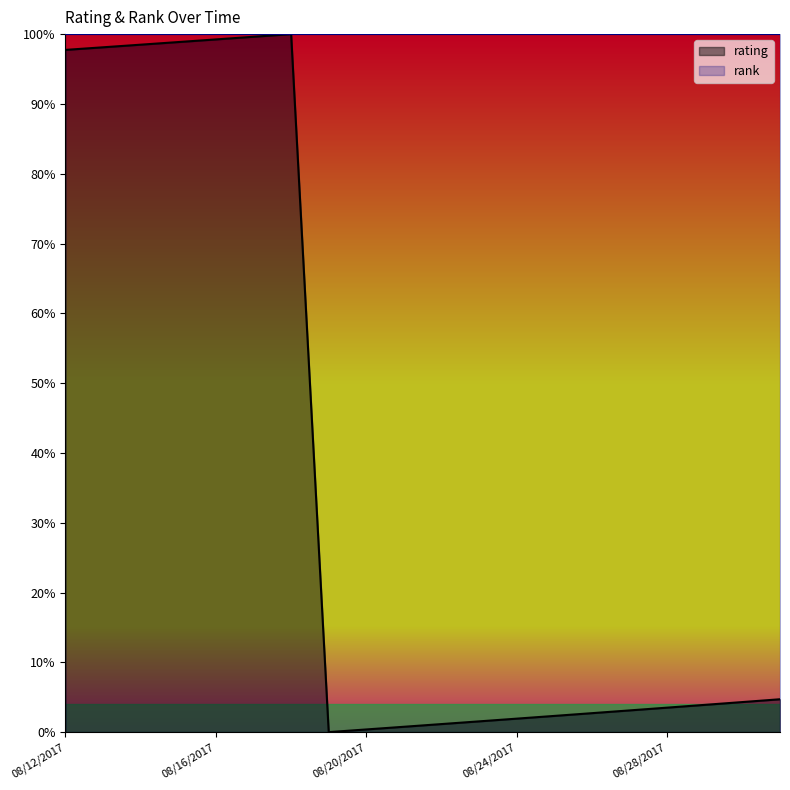

Rank the categories by value from highest to lowest.

08/18/2017, 08/17/2017, 08/16/2017, 08/15/2017, 08/14/2017, 08/13/2017, 08/12/2017, 08/31/2017, 08/30/2017, 08/29/2017, 08/28/2017, 08/27/2017, 08/26/2017, 08/25/2017, 08/24/2017, 08/23/2017, 08/22/2017, 08/21/2017, 08/20/2017, 08/19/2017